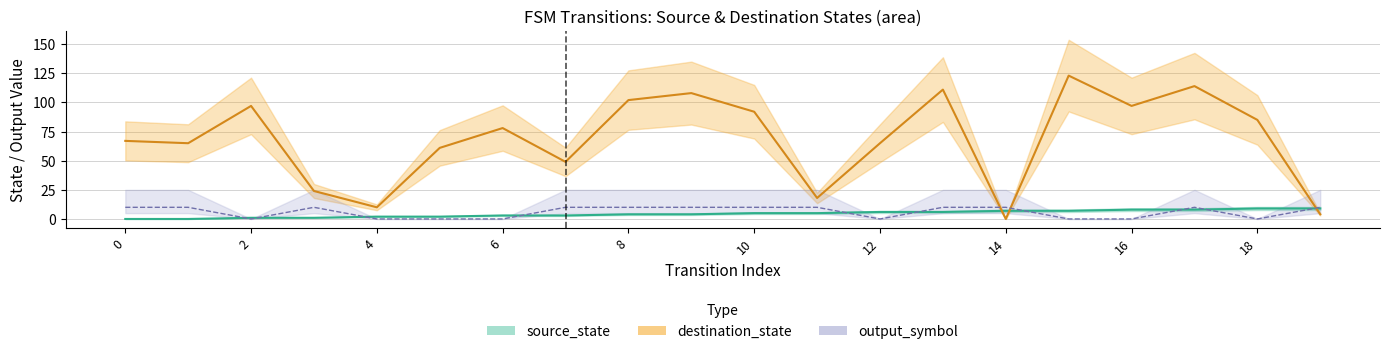

What is the spread (max minus min) of values at 17?

106